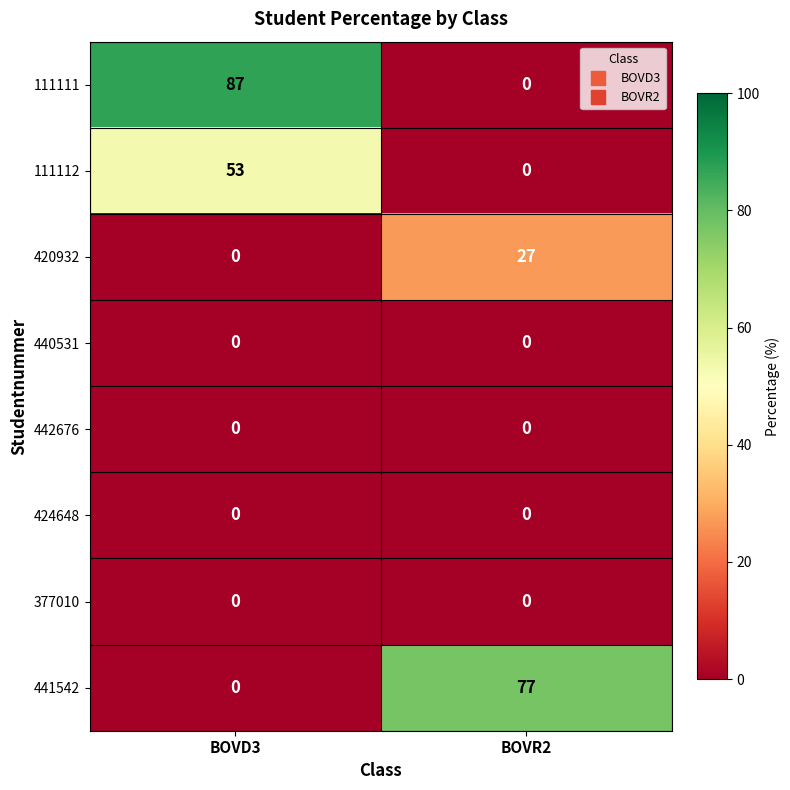

What is the difference between the 111112 values at BOVR2 and BOVD3?

53